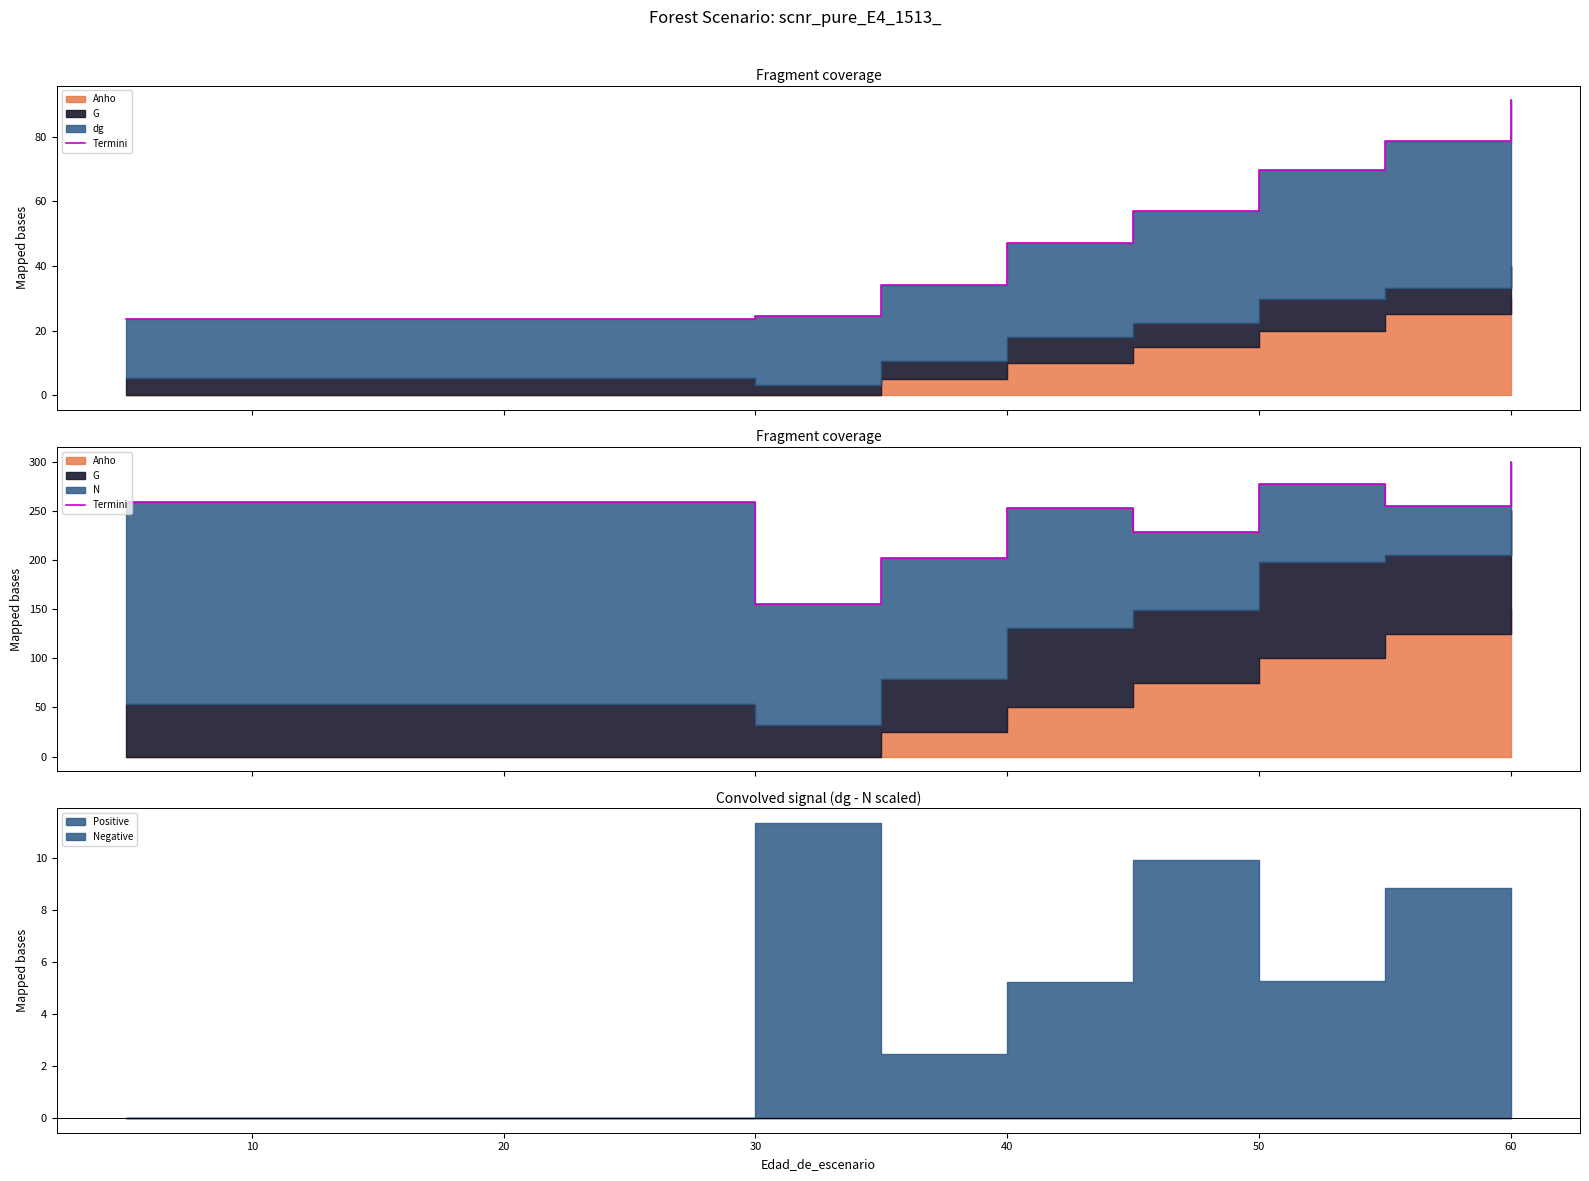

What is the sum of all dg boundary values?

520.1